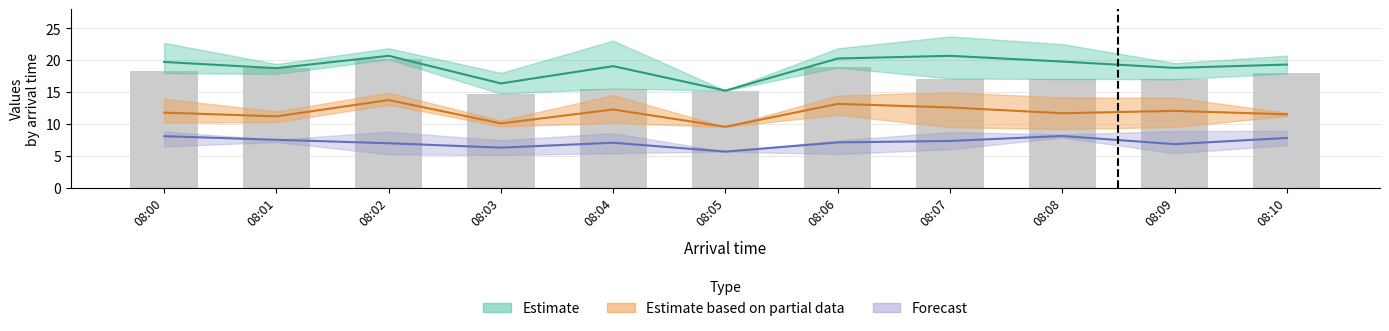

Rank the categories by value from highest to lowest.

08:02, 08:06, 08:01, 08:00, 08:10, 08:07, 08:08, 08:09, 08:04, 08:05, 08:03